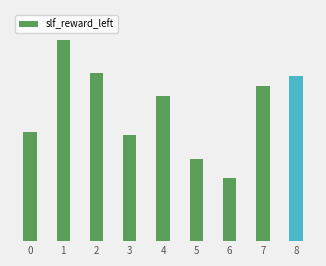

At which label is the value closest to 40?

4